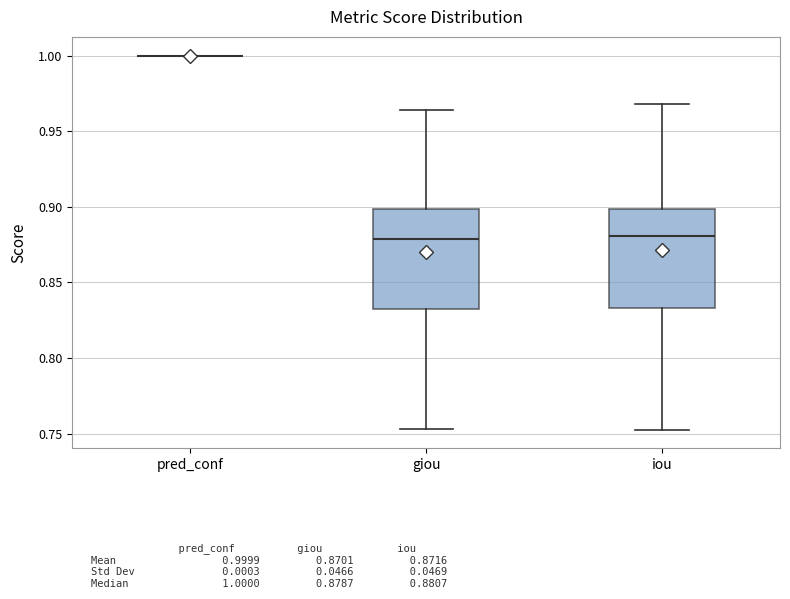

Reading left to right, transcribe this box plot: for each box, give where its median line is, the range the box spans, and where its two whiskers end, as read against the y-axis. The values are not printed on the chart, so give them approximately, as read against the axis.

pred_conf: box collapsed to a line at 1.000, whiskers 1.000 to 1.000
giou: median 0.880, box 0.835 to 0.900, whiskers 0.755 to 0.965
iou: median 0.880, box 0.835 to 0.900, whiskers 0.755 to 0.970